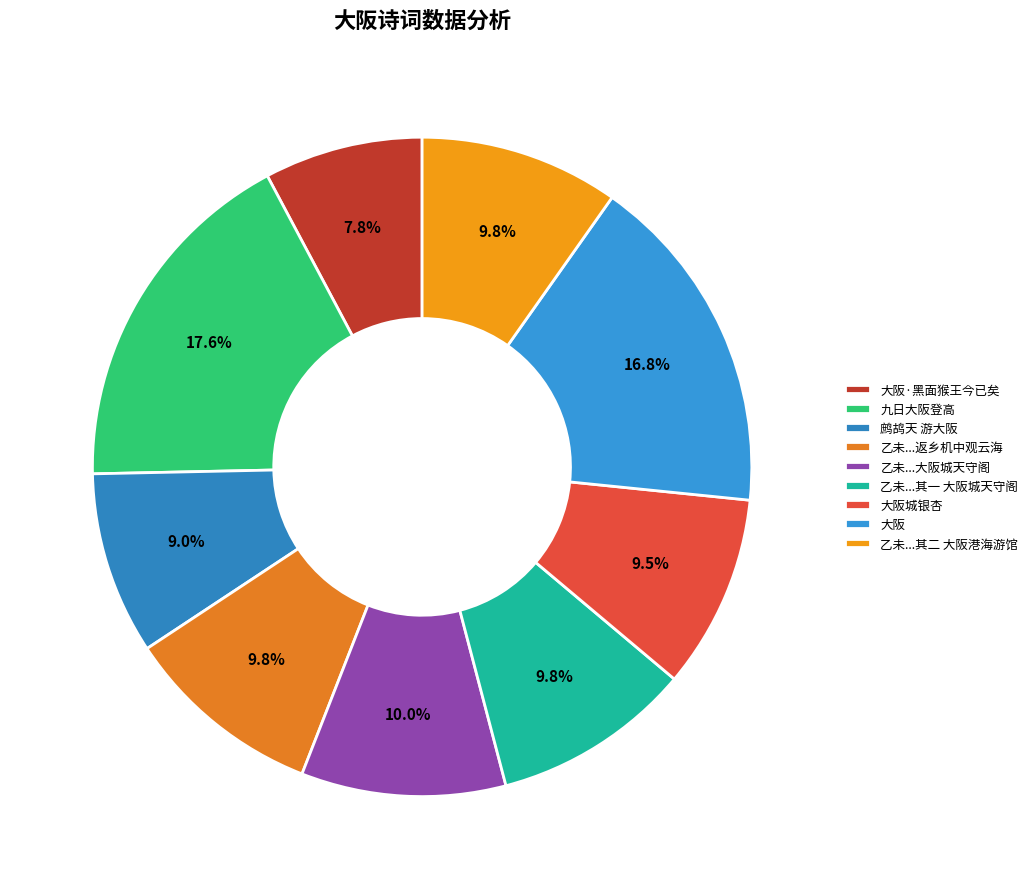

True or false: 九日大阪登高 accounts for 6% of the total.

False